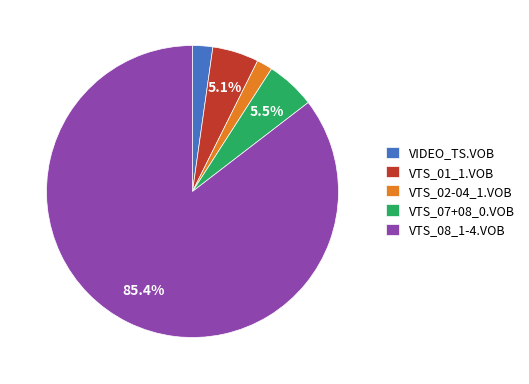

Which category accounts for the majority?

VTS_08_1-4.VOB